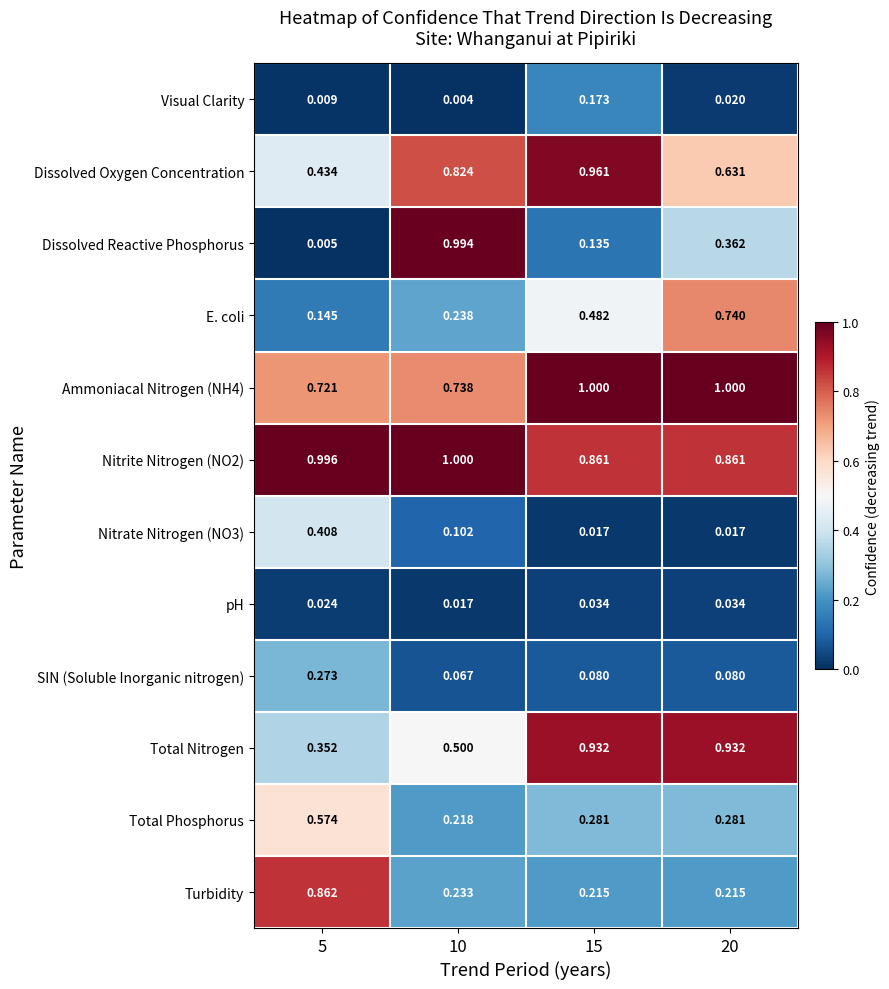

What is the spread (max minus min) of values at 20?

1.0